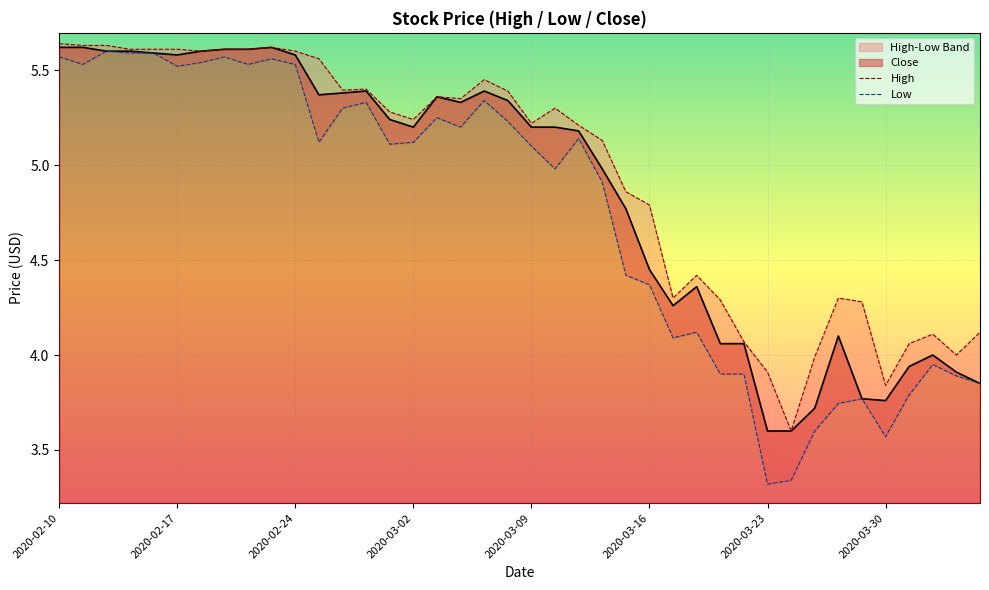

True or false: Close and High cross at least once.

False